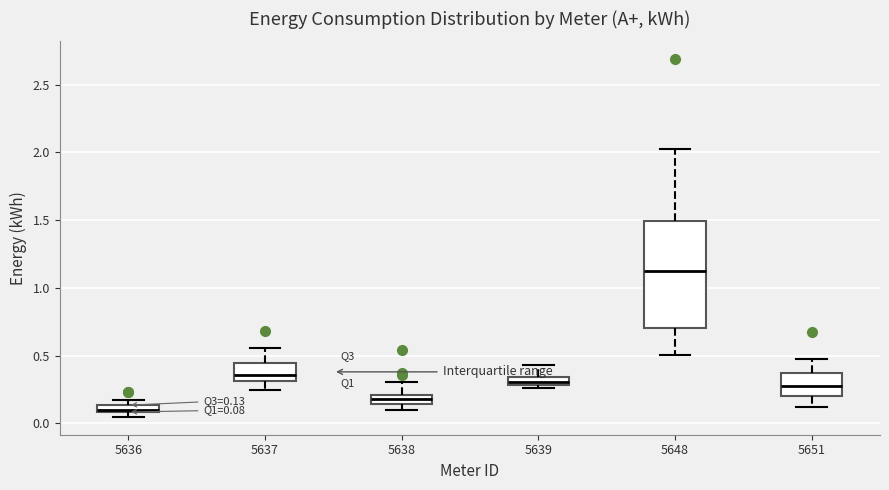

Comparing the boxes themselves (not the whiskers), which one is the tallest?

5648